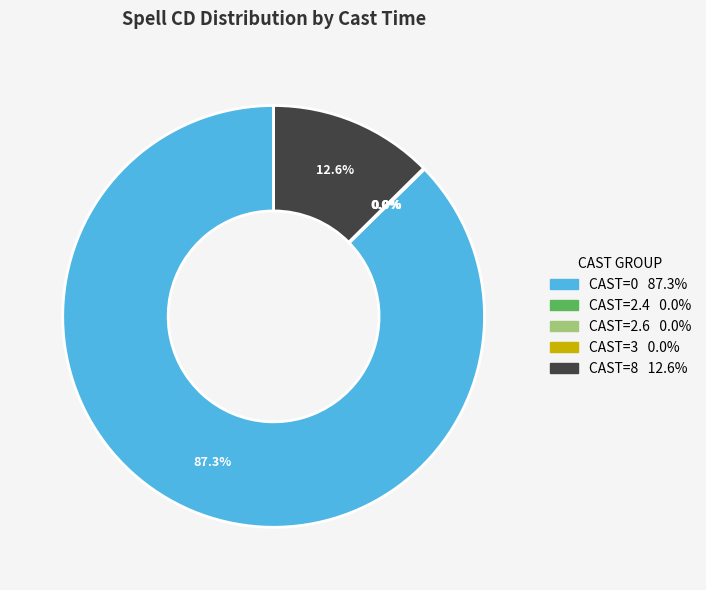

Is there a majority slice in this chart?

Yes